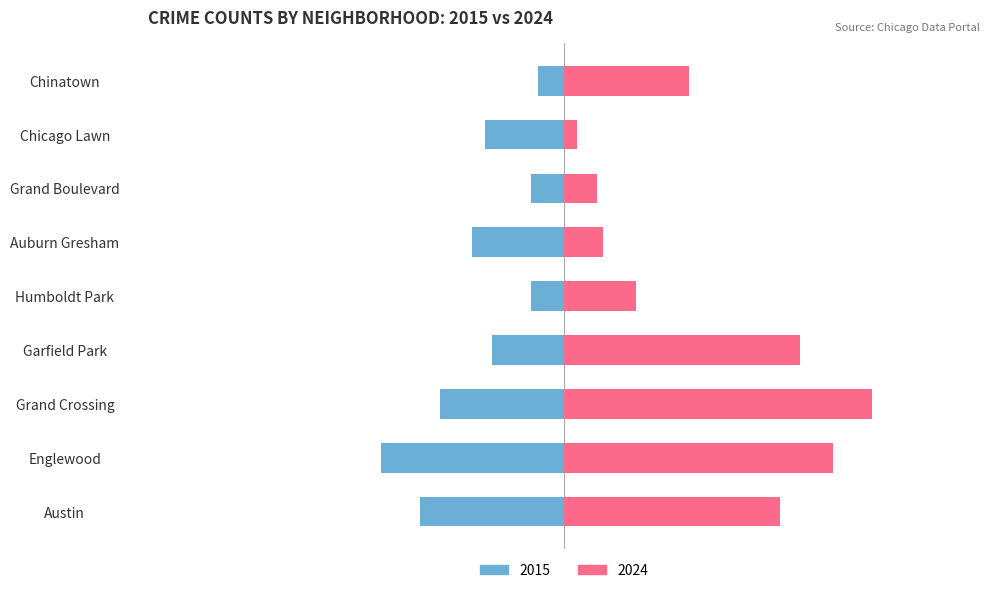

Reading right to left, transcribe all the data shown in this chart.

2015: -4	-12	-5	-14	-5	-11	-19	-28	-22
2024: 19	2	5	6	11	36	47	41	33